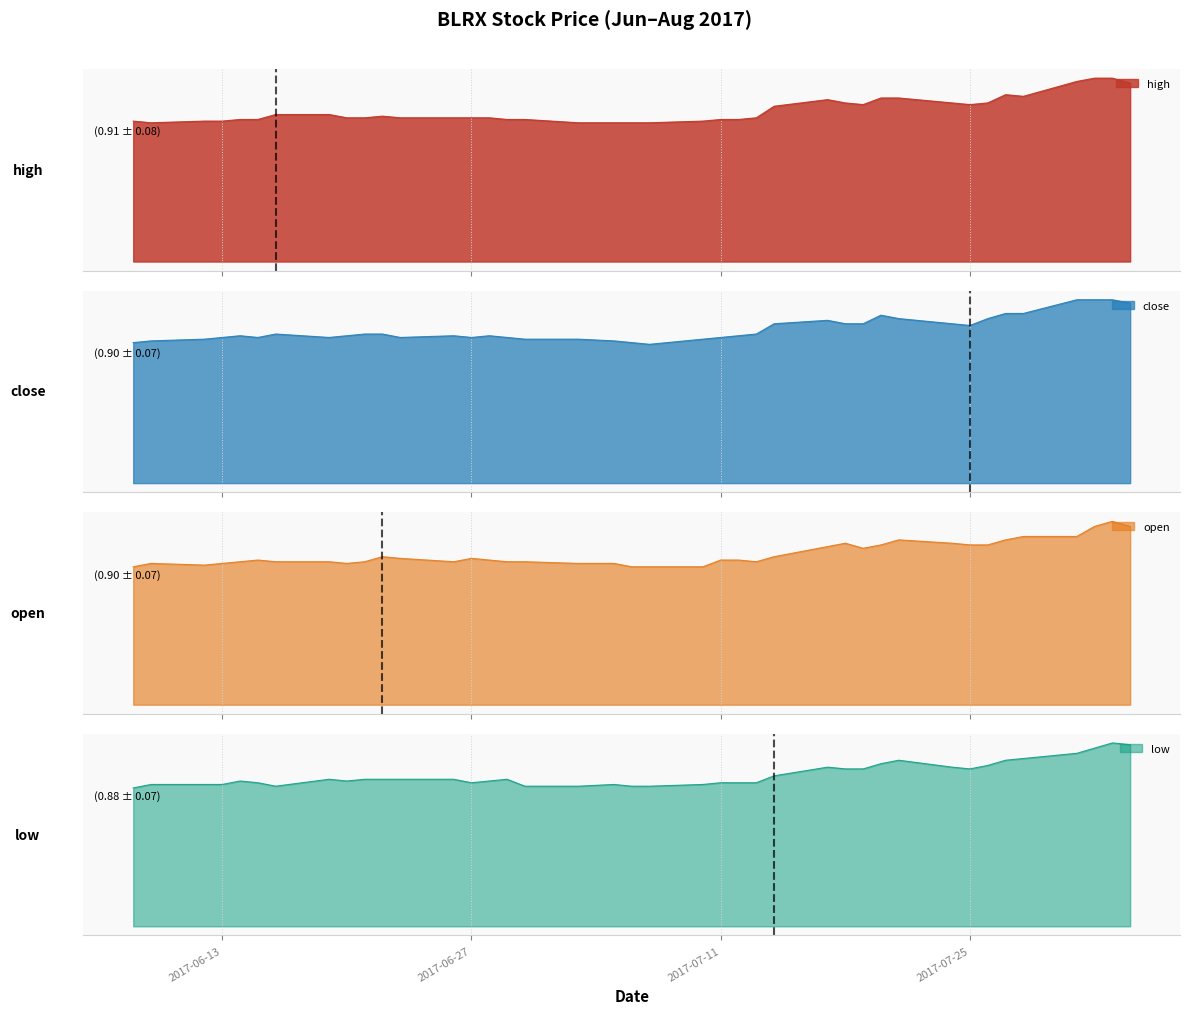

At how many categories does at least one series exceed 0?

40